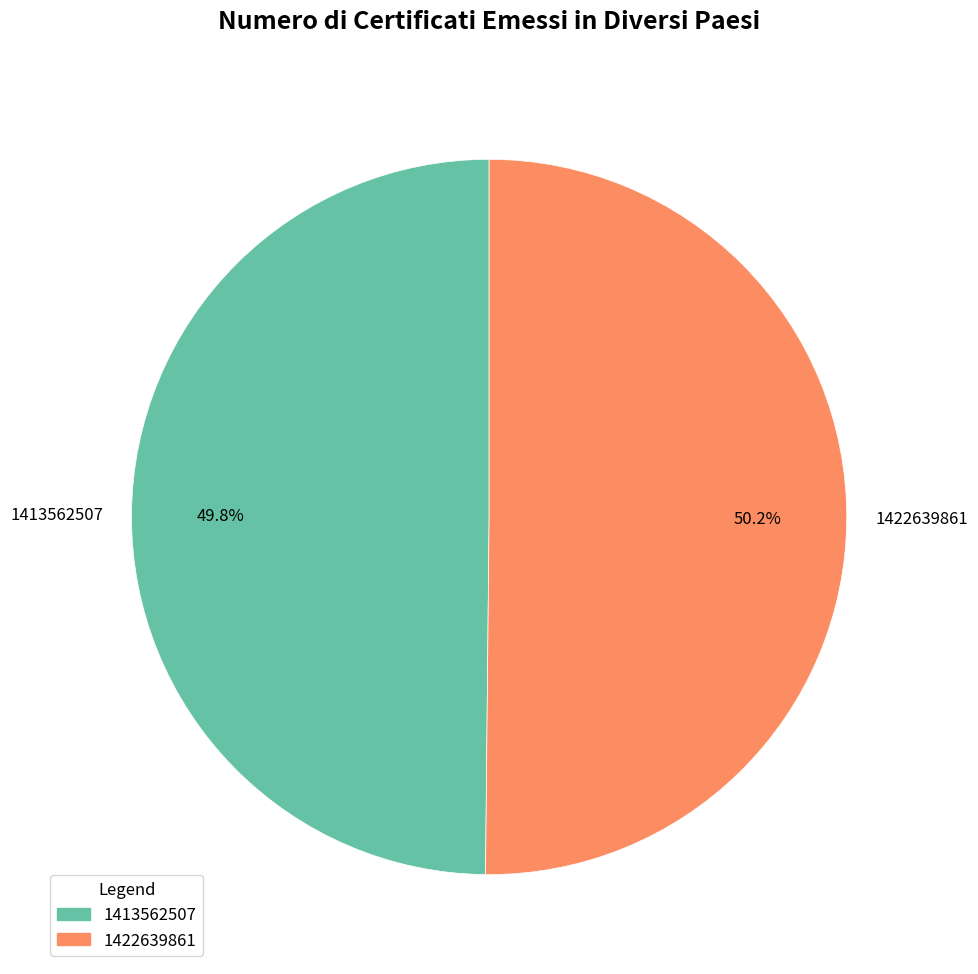

To the nearest percent, what is the average slice percentage?

50%